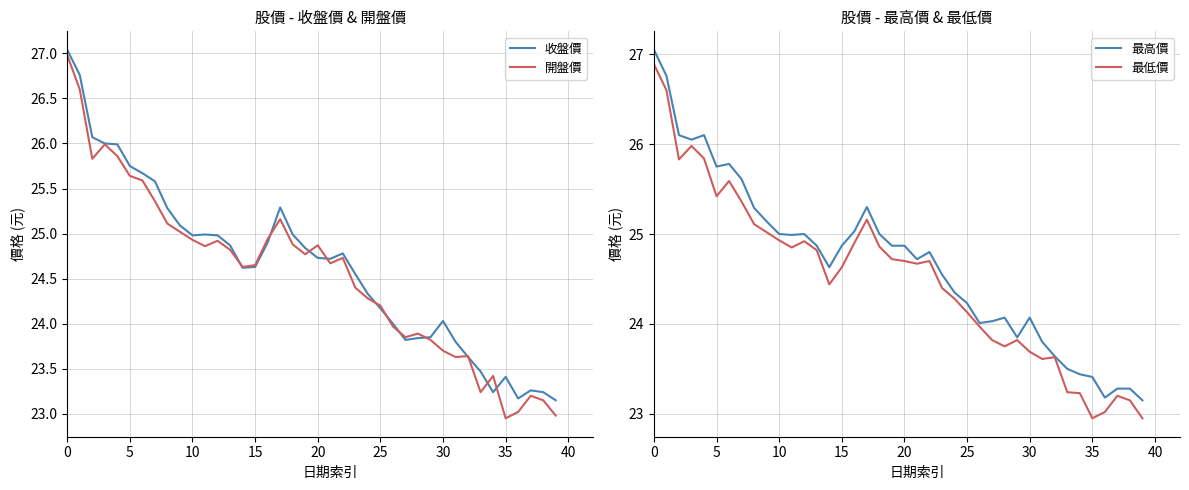

What is the sum of all 最高價 values?

987.4